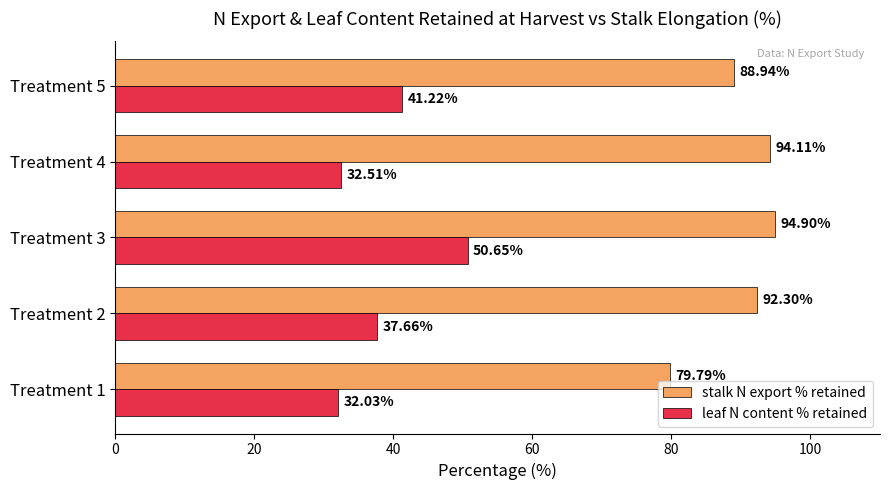

What is the difference between the maximum and minimum values in the leaf N content % retained series?

18.6